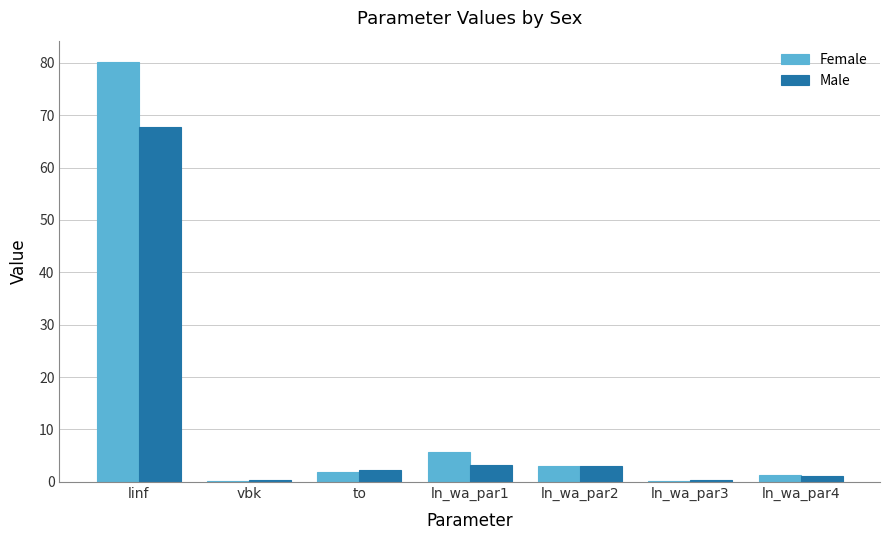

How many values in the Female series exceed 1?

5